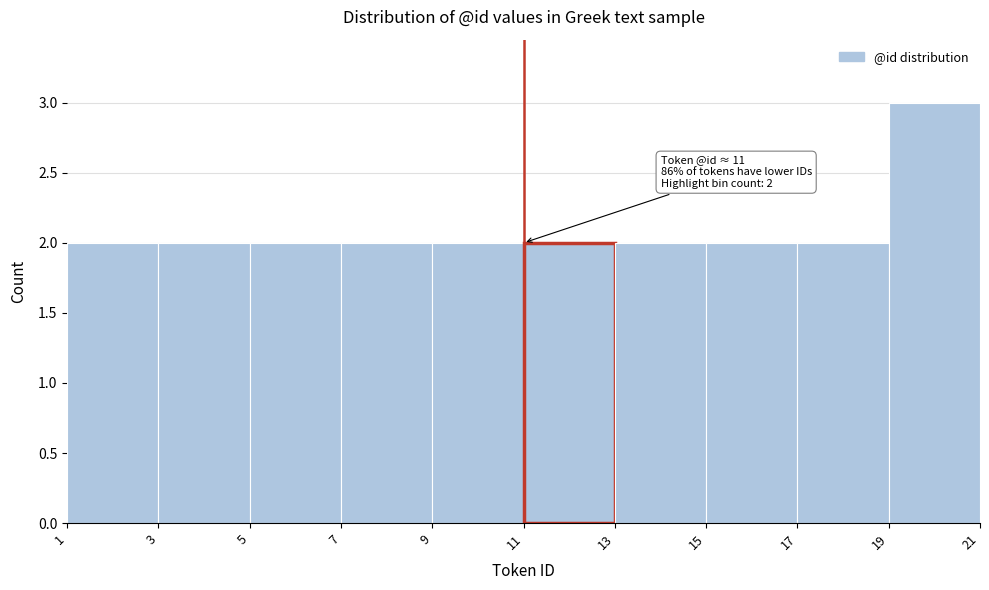

Which range on the x-axis has the tallest bar?

19 to 21